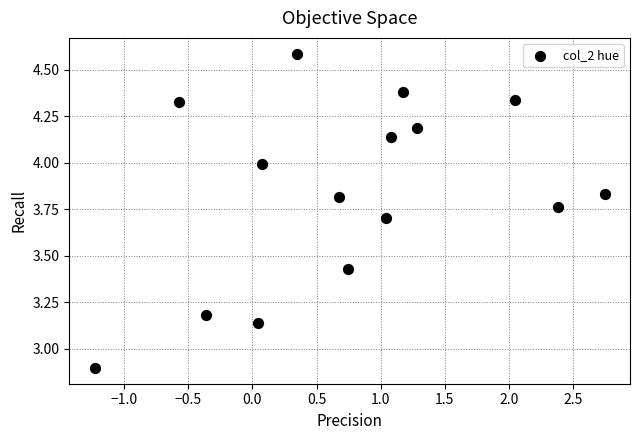

What is the range of X values (max minus min)?

4.0